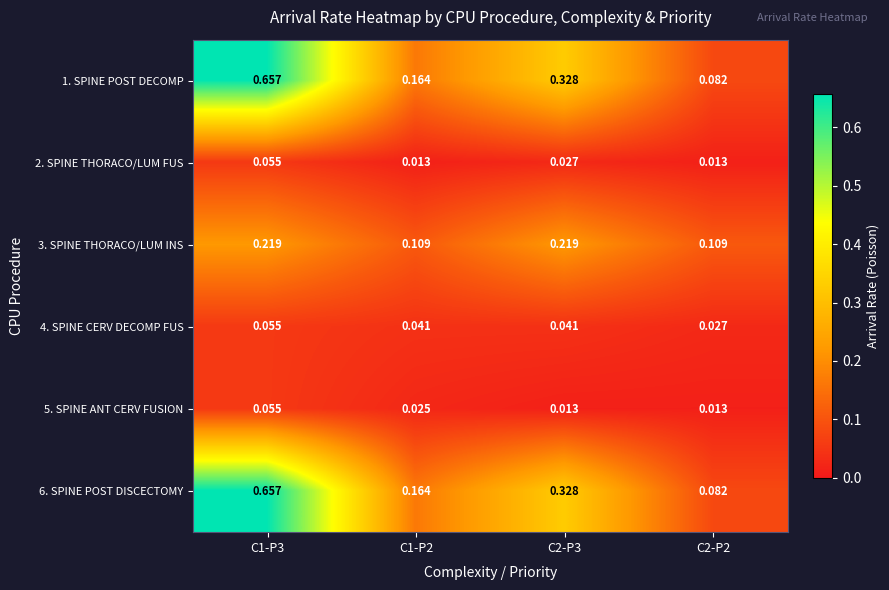

What is the difference between the highest and lowest values at C1-P3?

0.6